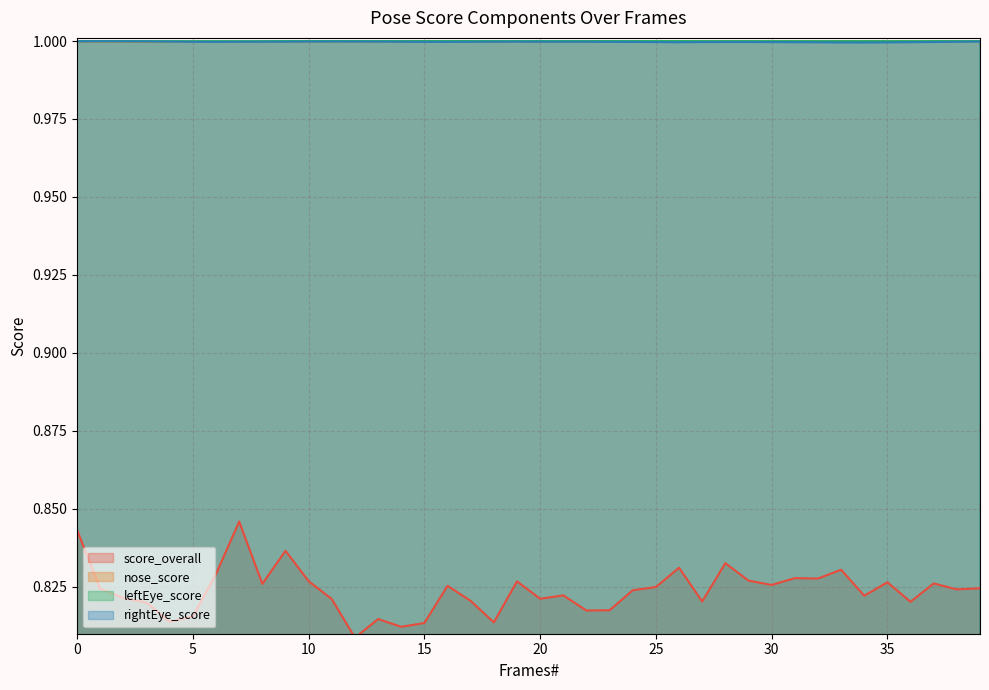

Is it true that score_overall equals 0.4 at 1?

False